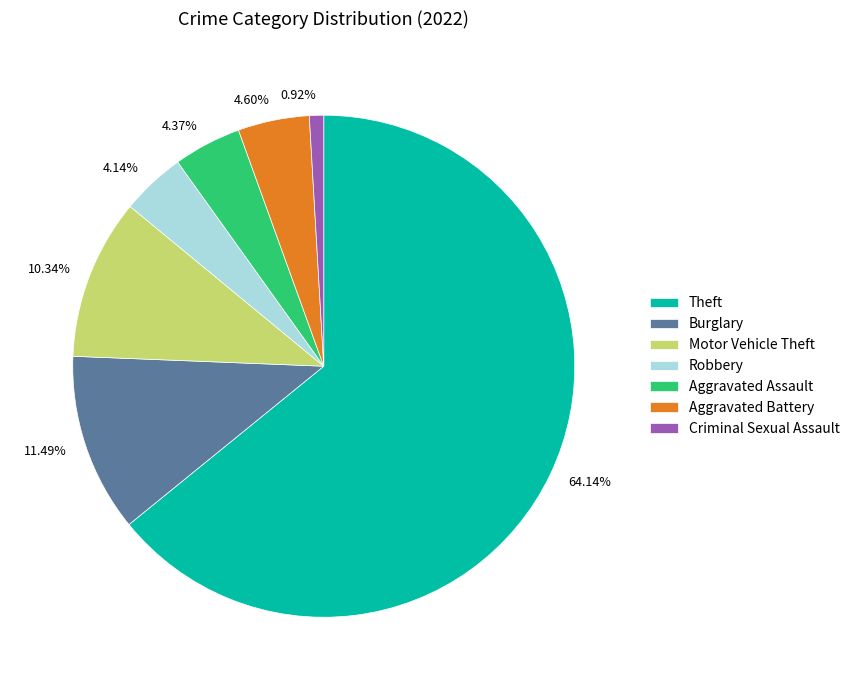

Does any single category account for the majority?

Yes